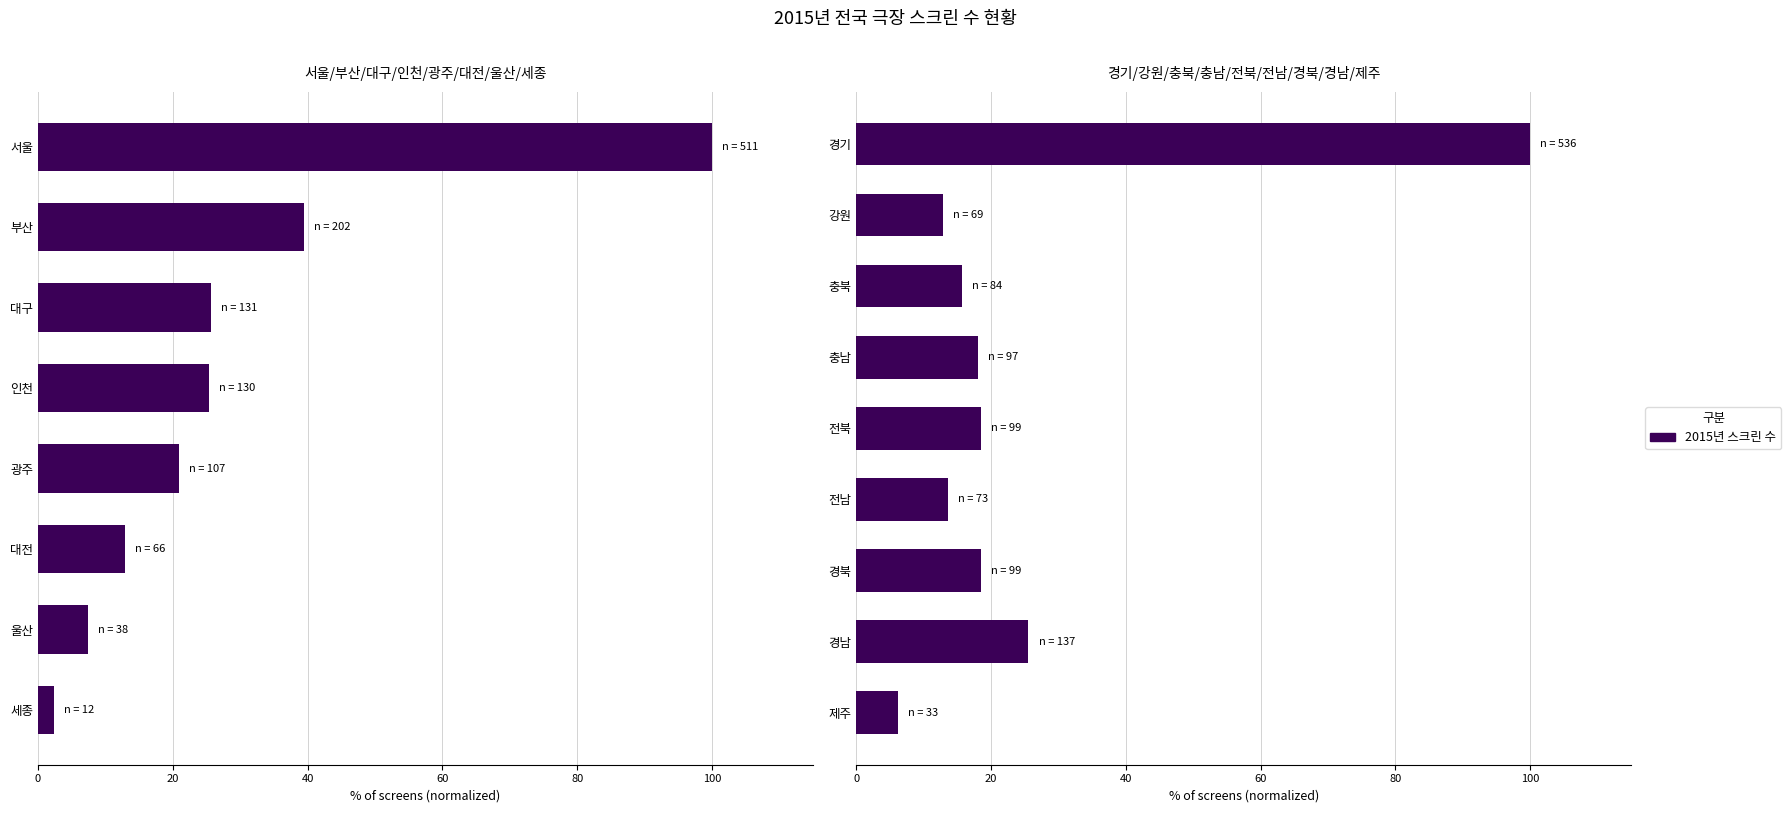

What is the average value?

25.4